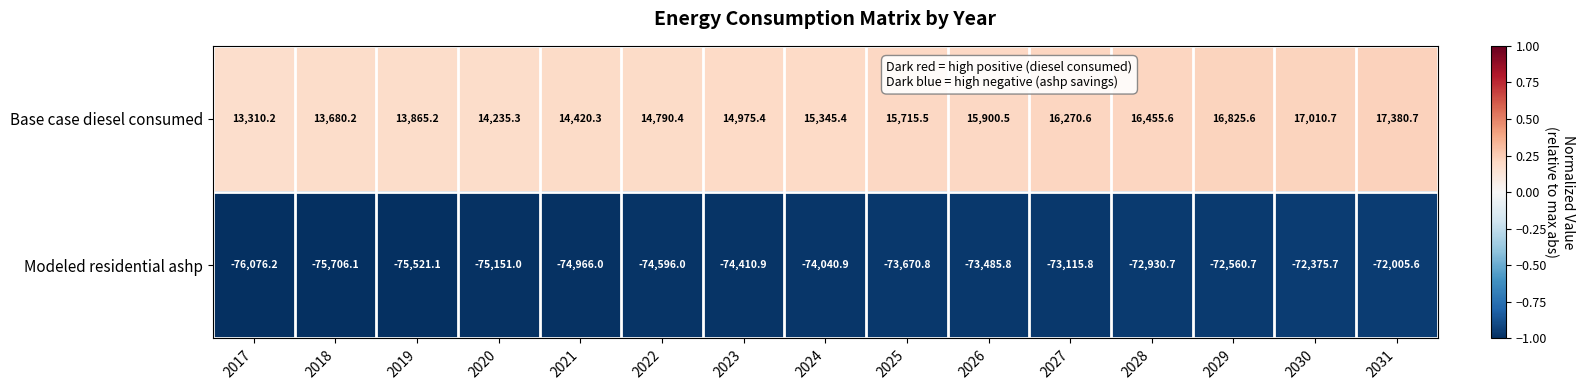

Which label corresponds to the largest value in the chart?

2031